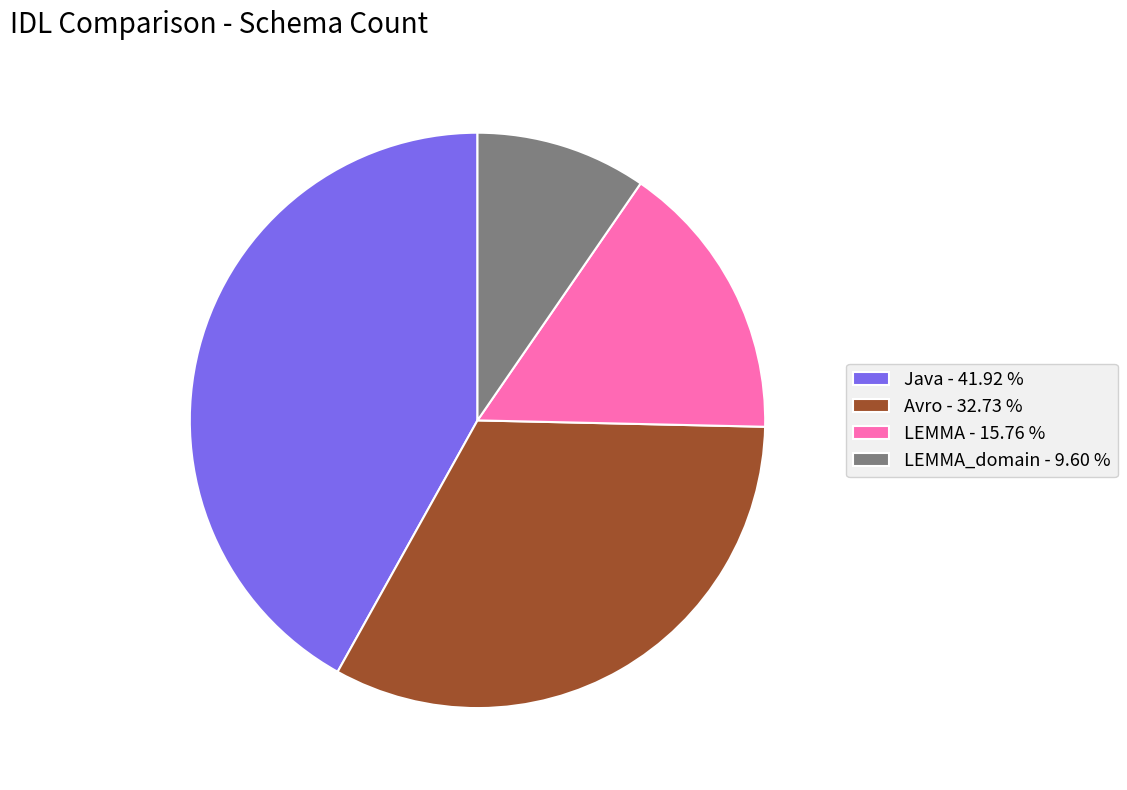

Count the number of slices in the pie.

4